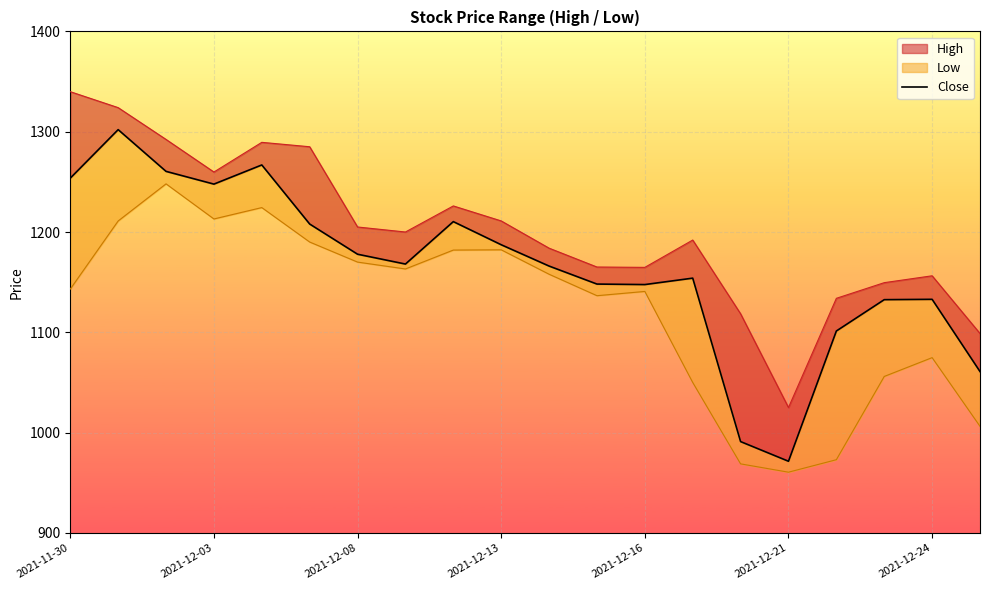

Reading left to right, list all the values displayed in this chart.

1253.7	1302.1	1260.4	1247.8	1266.8	1207.9	1177.8	1168.1	1210.3	1187.3	1166.1	1148.1	1147.6	1154.0	991.0	971.5	1101.3	1132.6	1132.9	1060.9